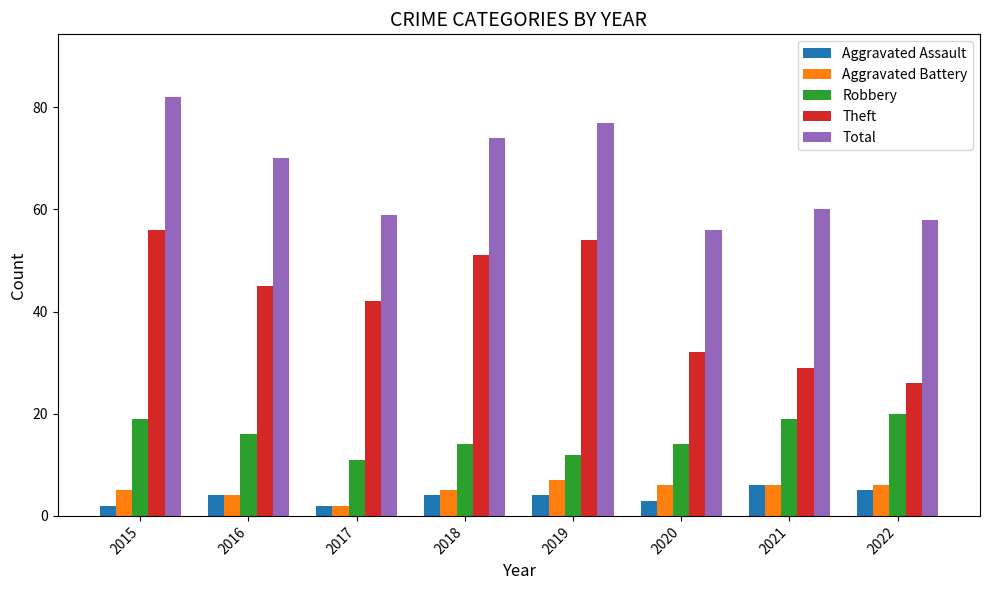

Which series has the widest spread of values?

Theft